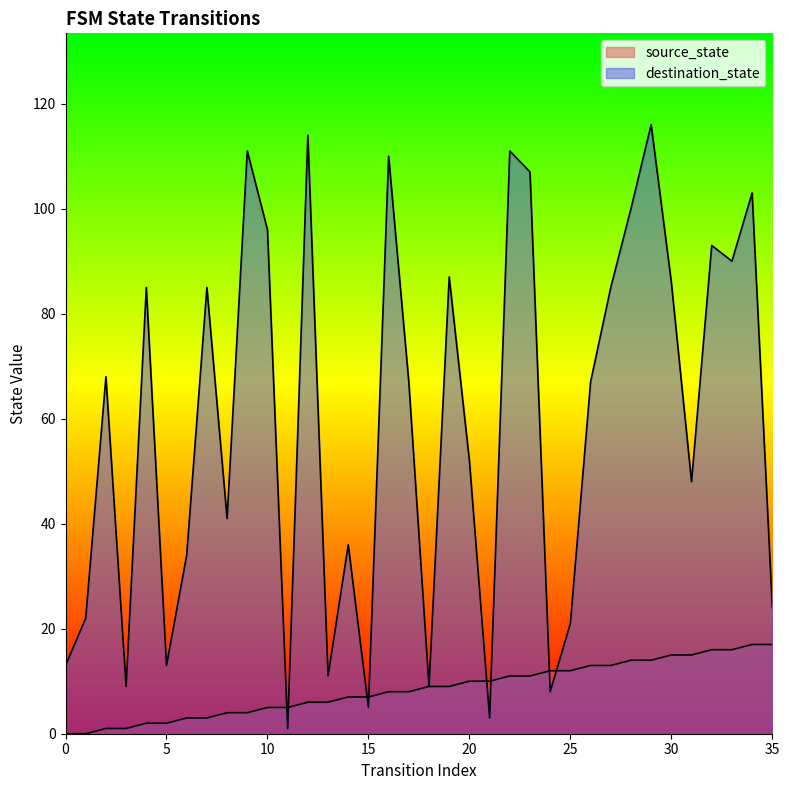

How many lines are shown in the chart?

2